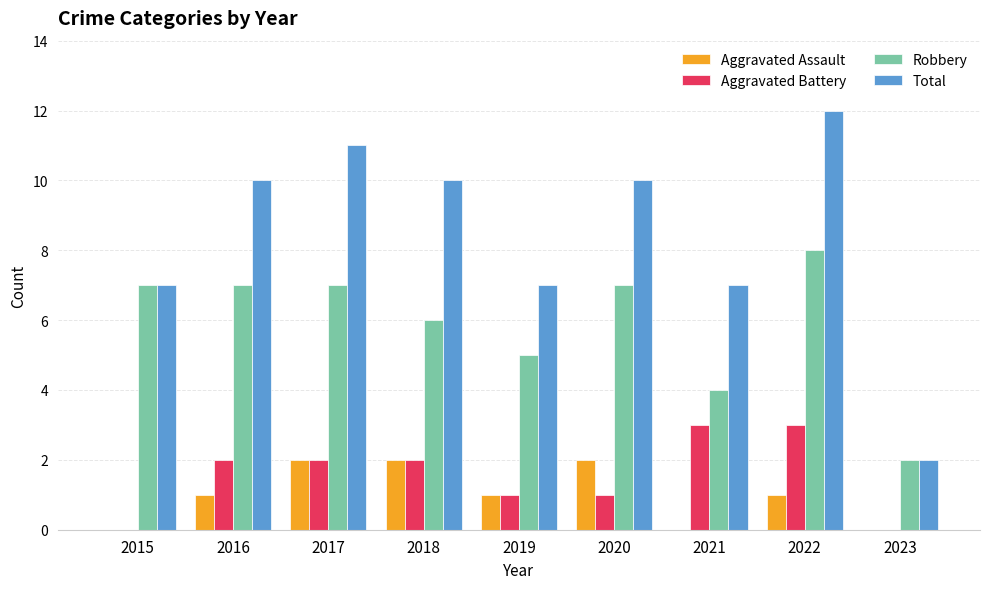

Reading right to left, transcribe all the data shown in this chart.

Aggravated Assault: 0	1	0	2	1	2	2	1	0
Aggravated Battery: 0	3	3	1	1	2	2	2	0
Robbery: 2	8	4	7	5	6	7	7	7
Total: 2	12	7	10	7	10	11	10	7